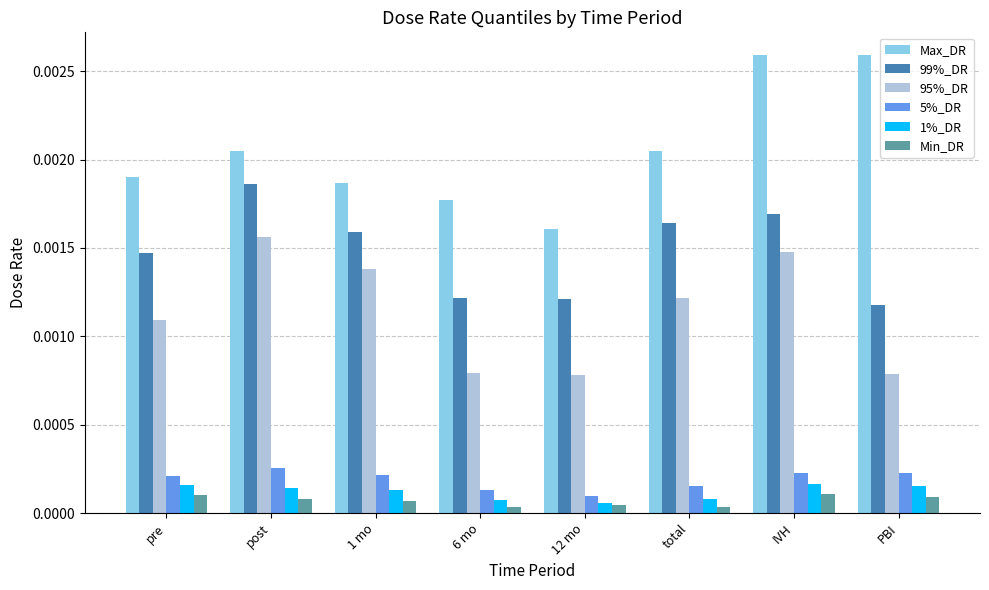

At how many categories does at least one series exceed 0?

8